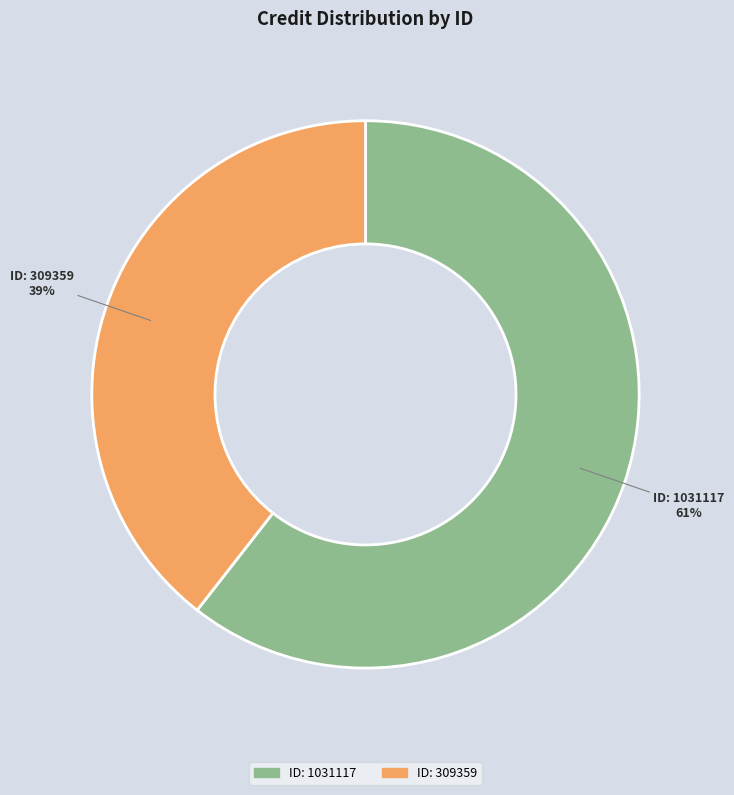

Is there any slice that represents more than half of the pie?

Yes